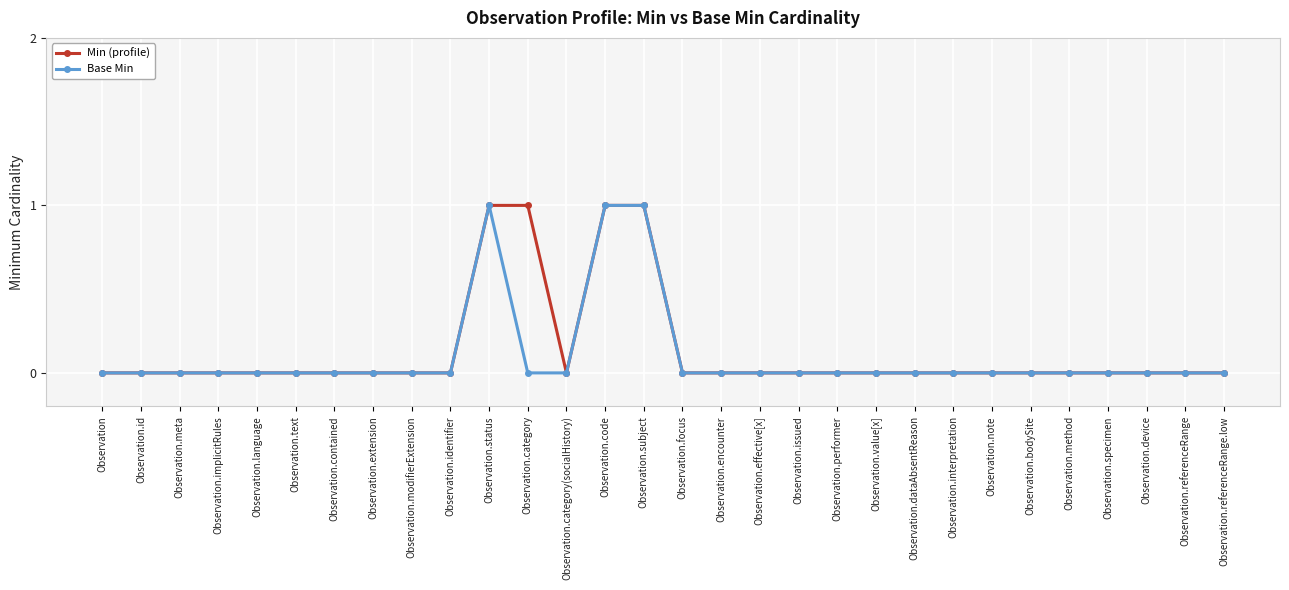

The value of Base Min at Observation.referenceRange.low is 0. True or false?

True